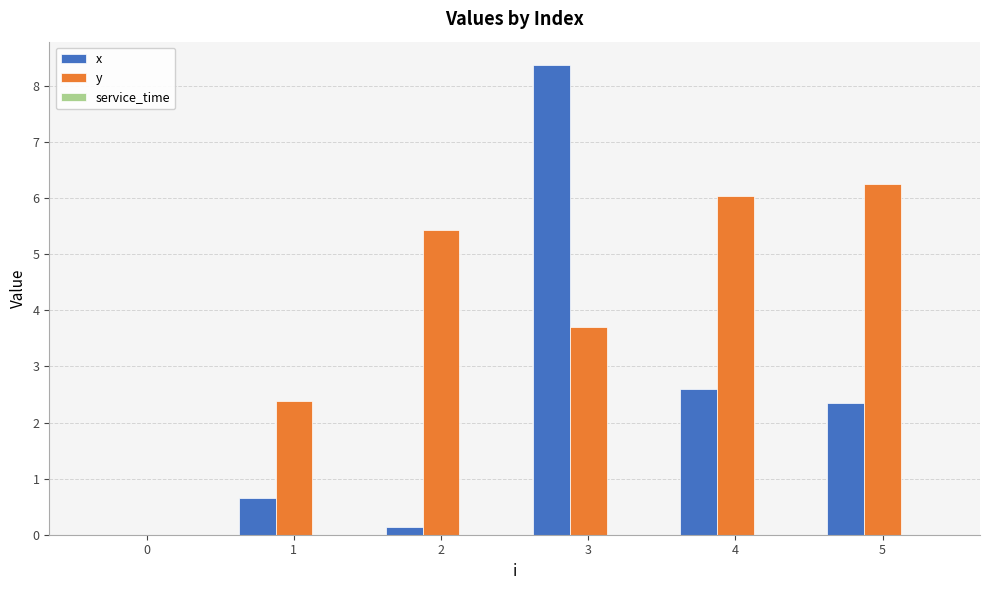

The value of y at 2 is 5.4. True or false?

True